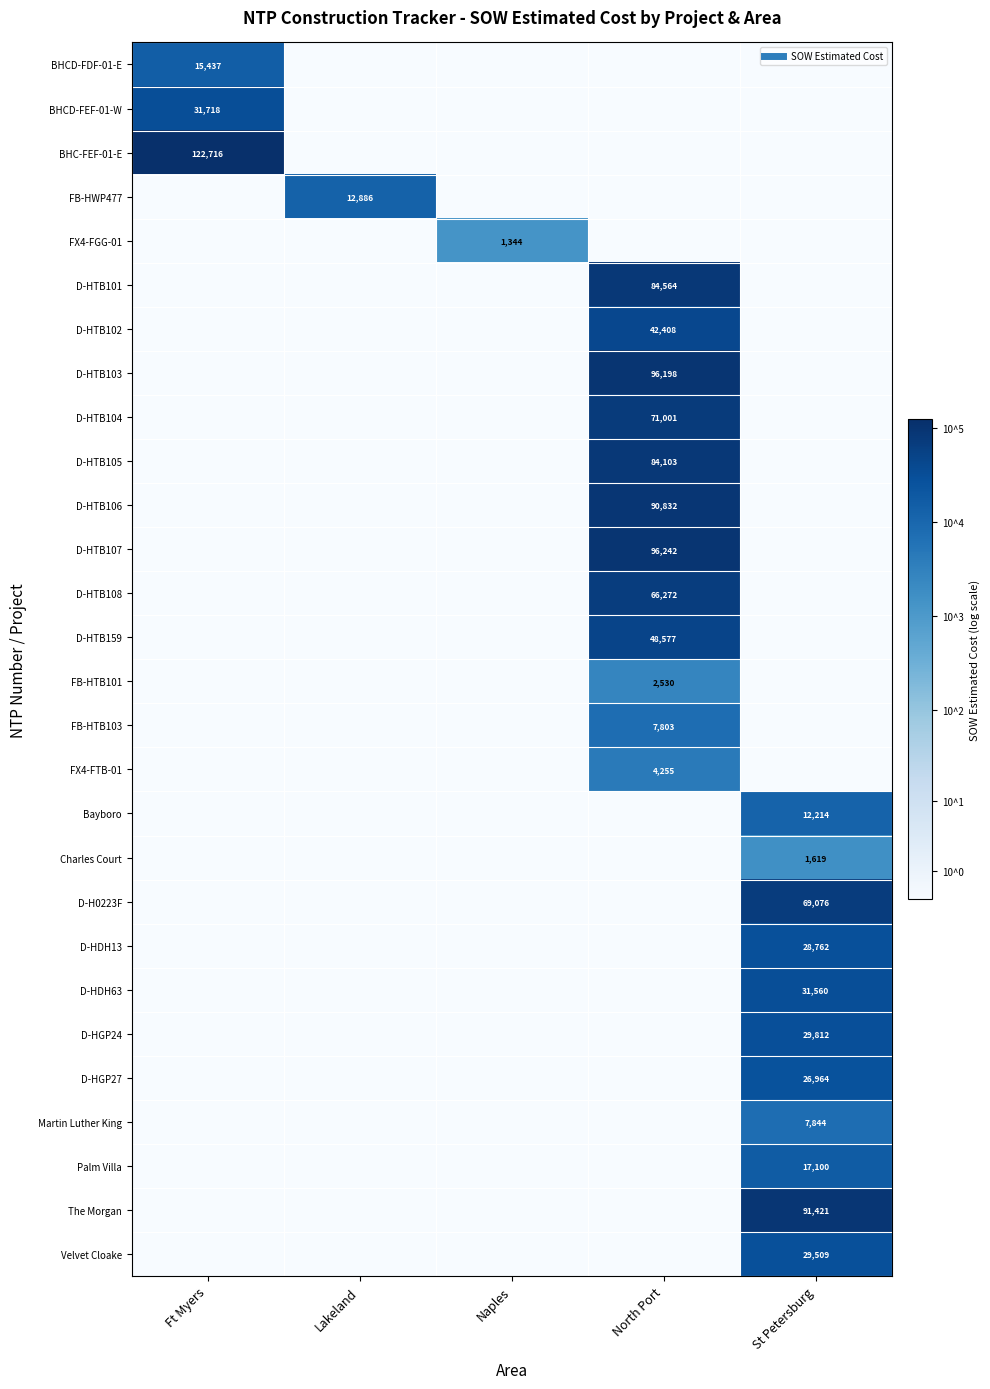

The value of FB-HTB103 at Ft Myers is 0.0. True or false?

True